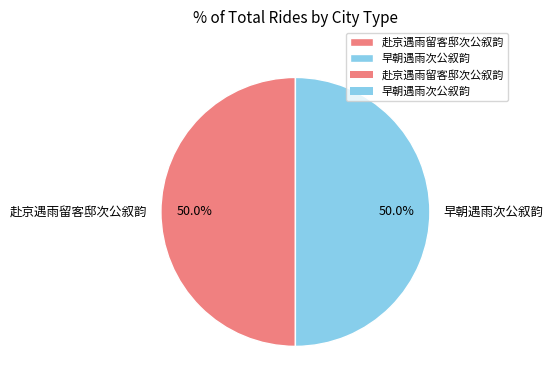

What is the ratio of the value at 早朝遇雨次公叙韵 to the value at 赴京遇雨留客邸次公叙韵?

1.0